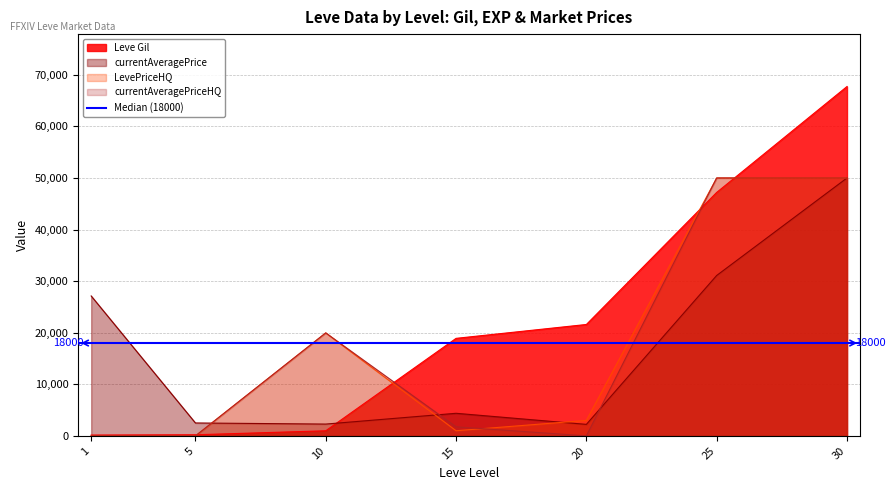

How many lines are shown in the chart?

4